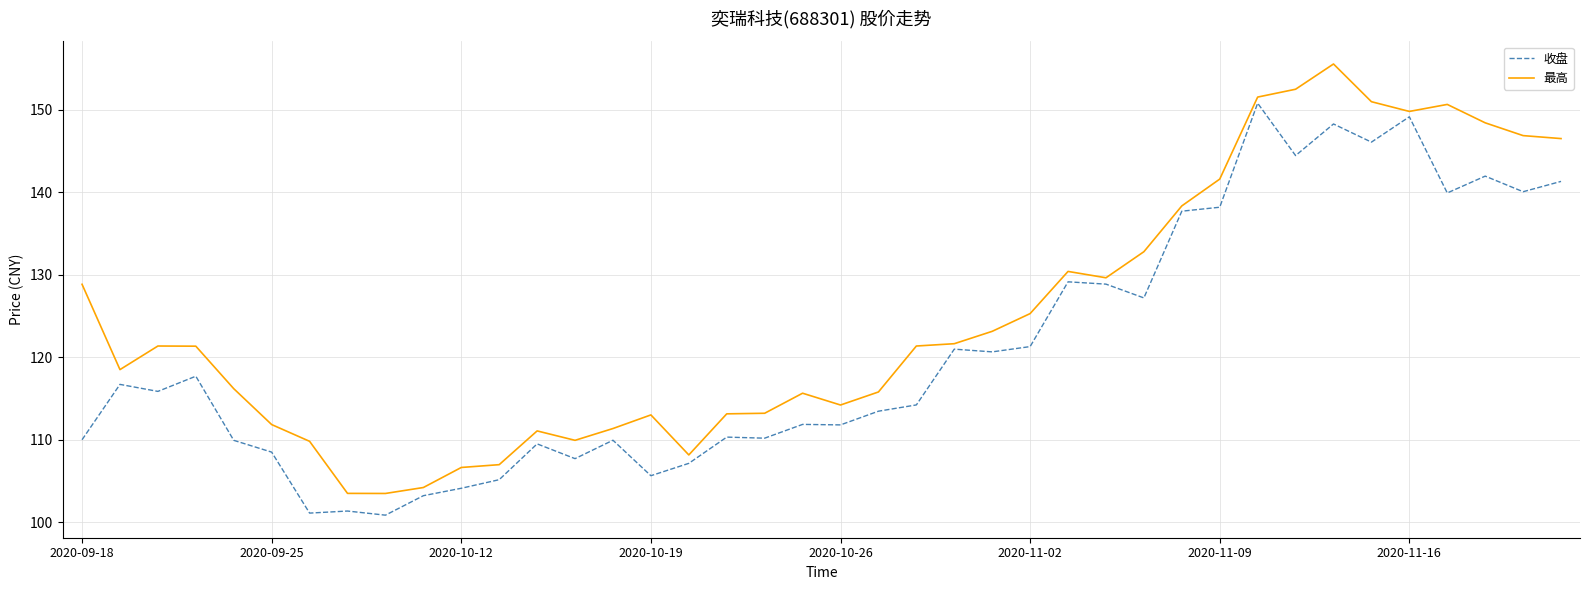

Rank the series by their average value, from highest to lowest.

最高, 收盘